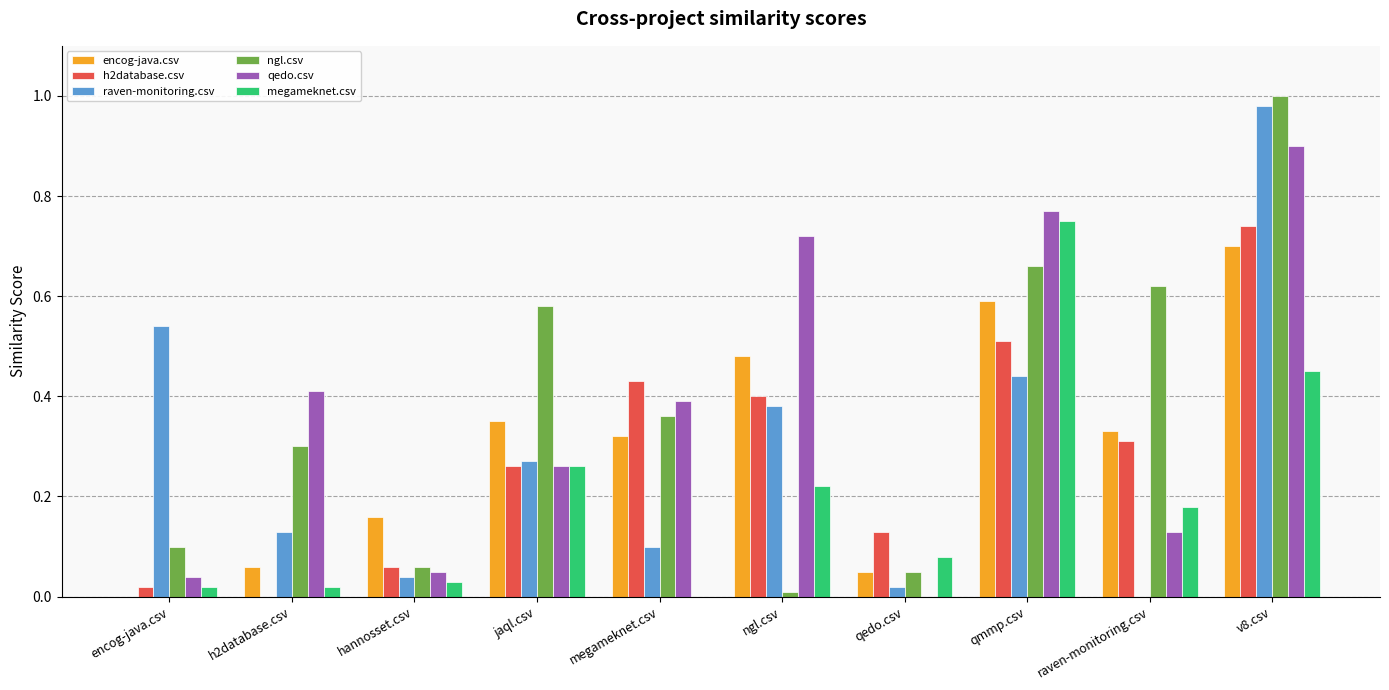

Is it true that qedo.csv equals -0.4 at qedo.csv?

False